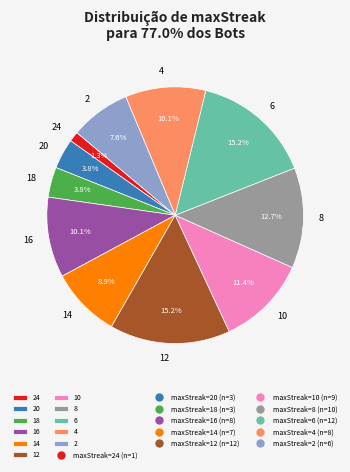

Which slice is the smallest?

24